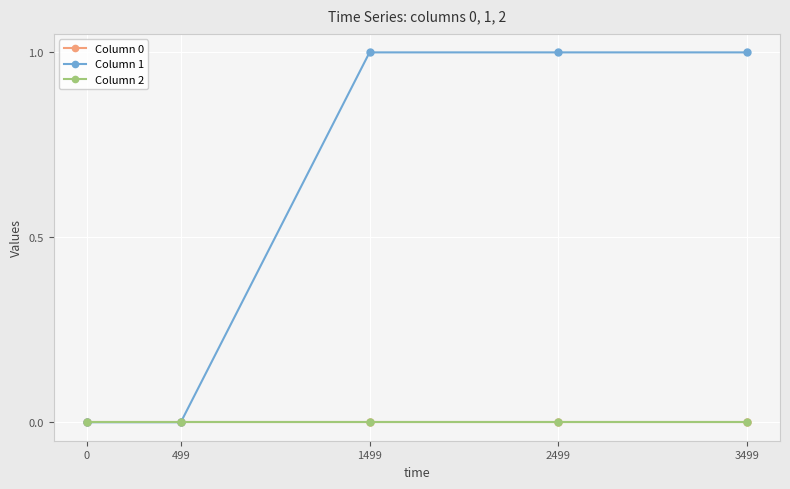

True or false: Column 0 and Column 2 intersect in this chart.

False